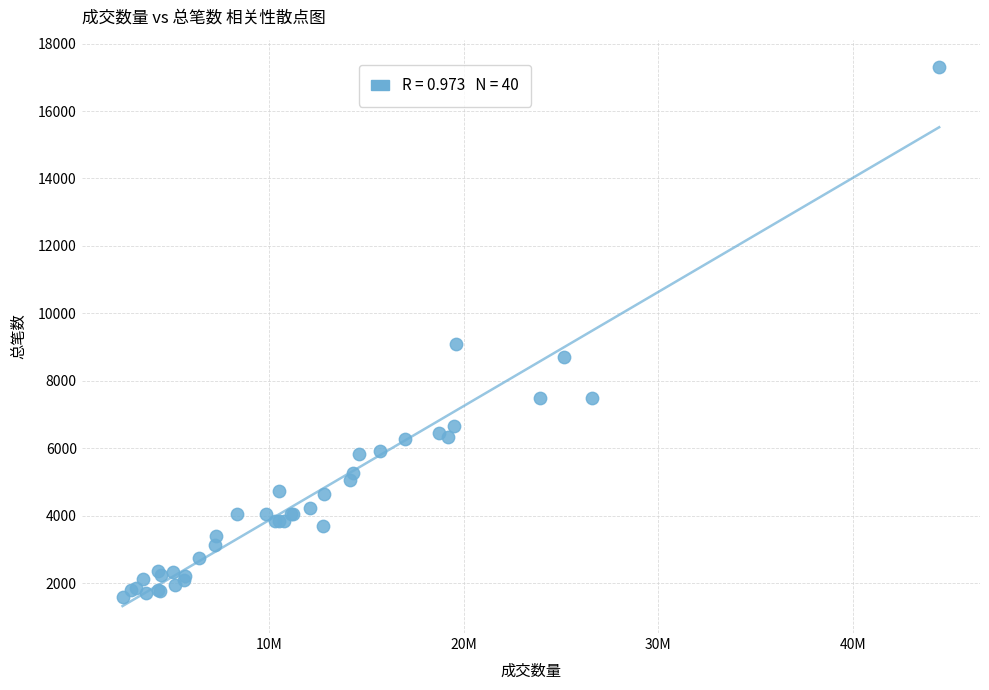

What Y value in the scatter plot is closest to 9461?

9100